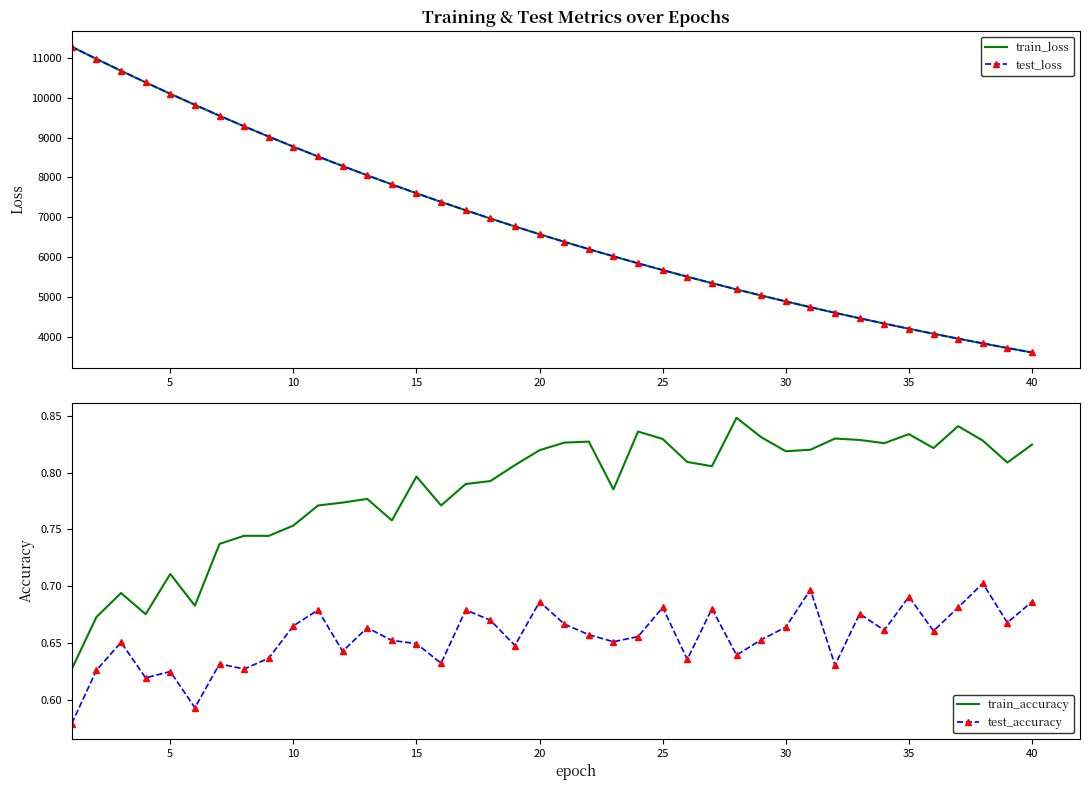

True or false: test_accuracy and test_loss cross at least once.

False